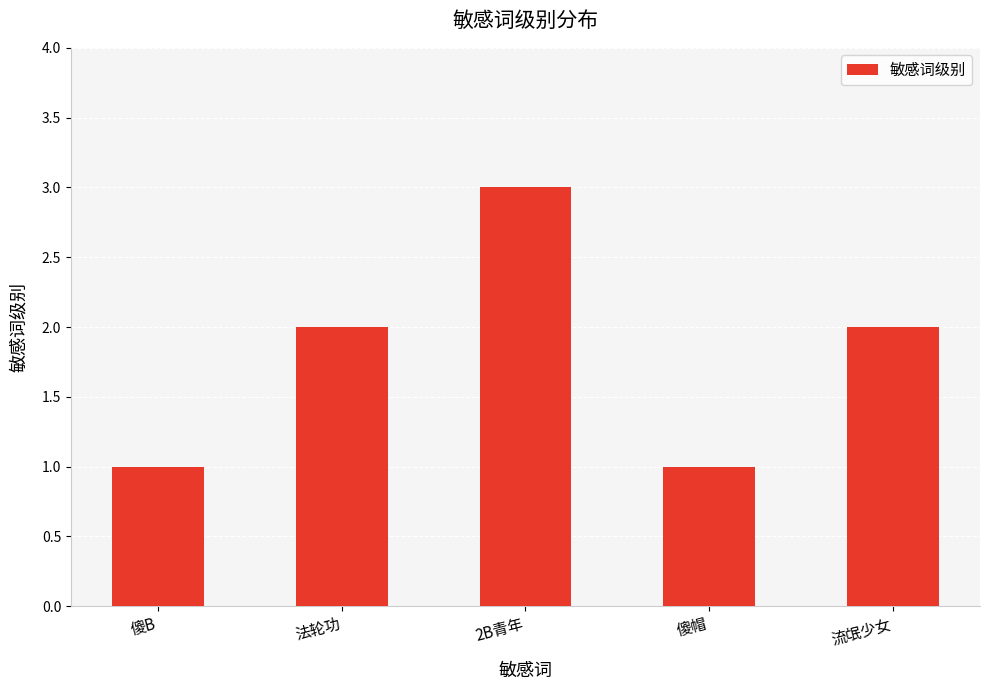

What is the value of the 2nd bar from the left?

2